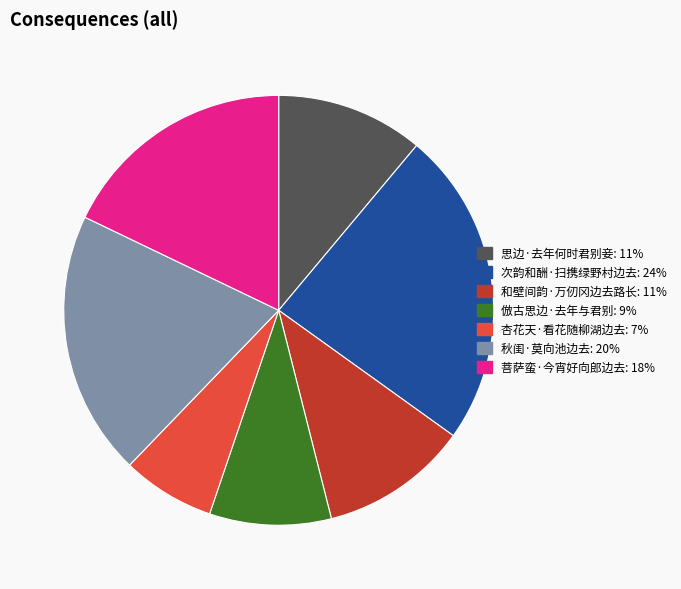

The 次韵和酬·扫携绿野村边去 slice represents 24% of the pie. True or false?

True